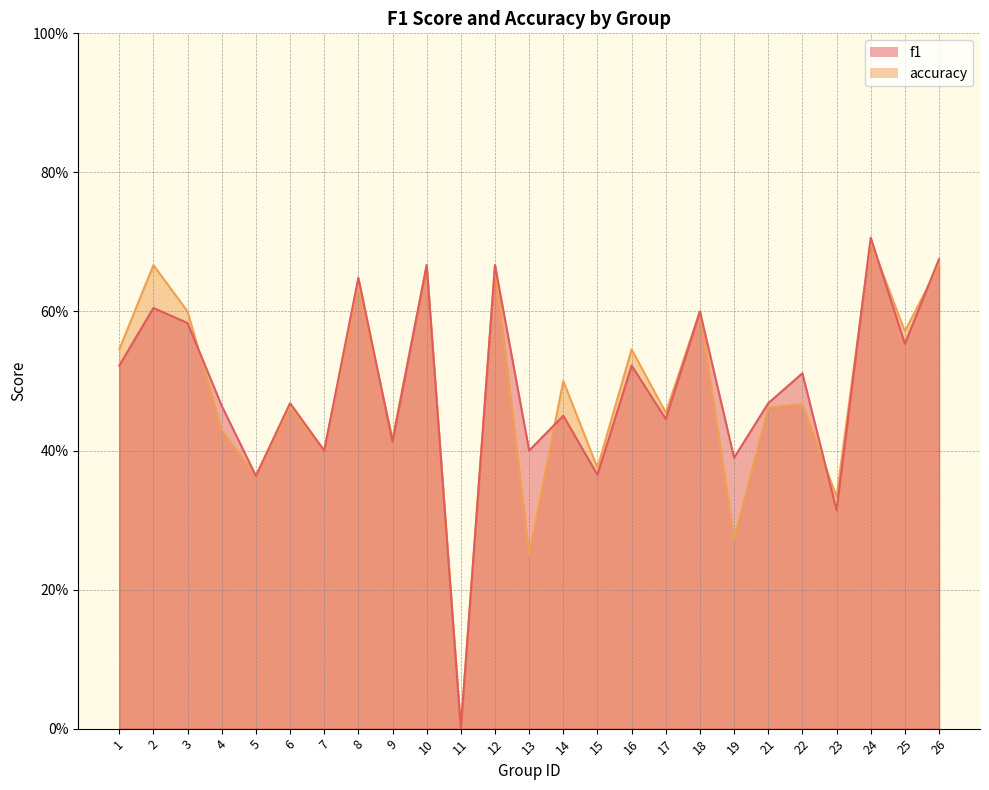

At which label does f1 reach its peak?

24